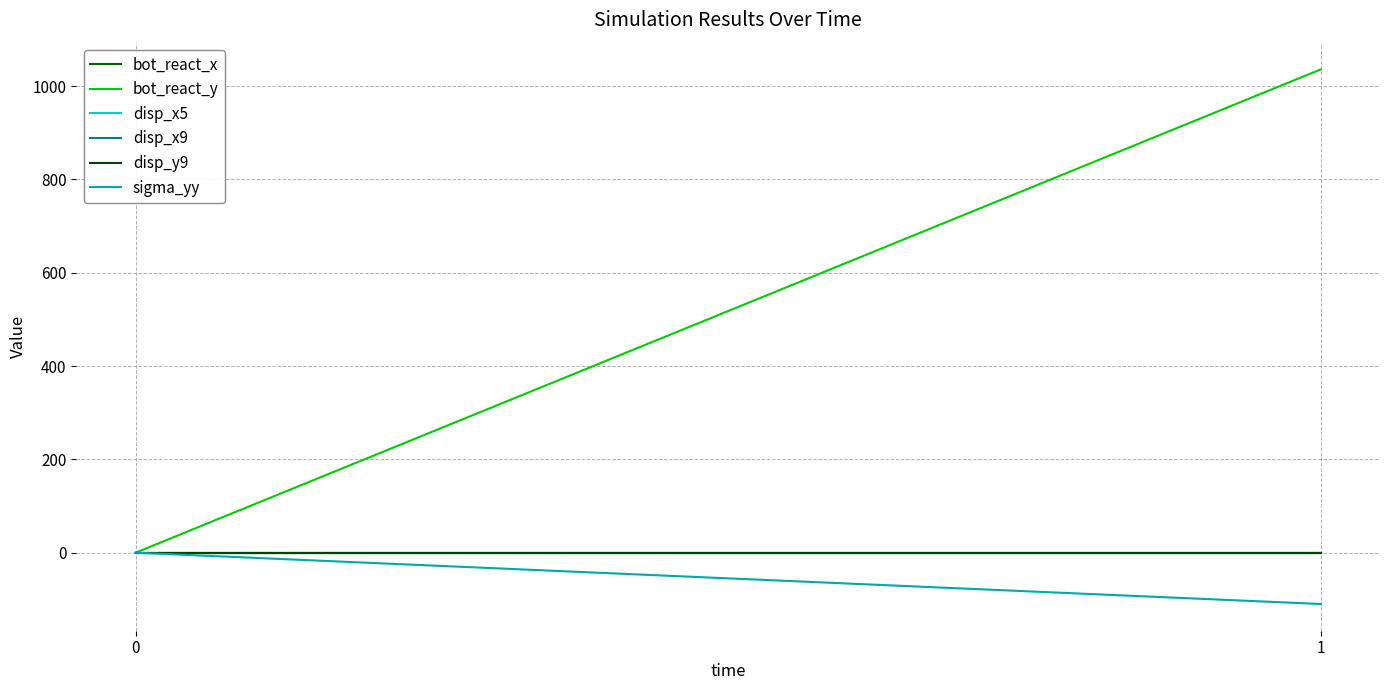

Rank the series at 0 from highest to lowest value.

bot_react_x, bot_react_y, disp_x5, disp_x9, disp_y9, sigma_yy